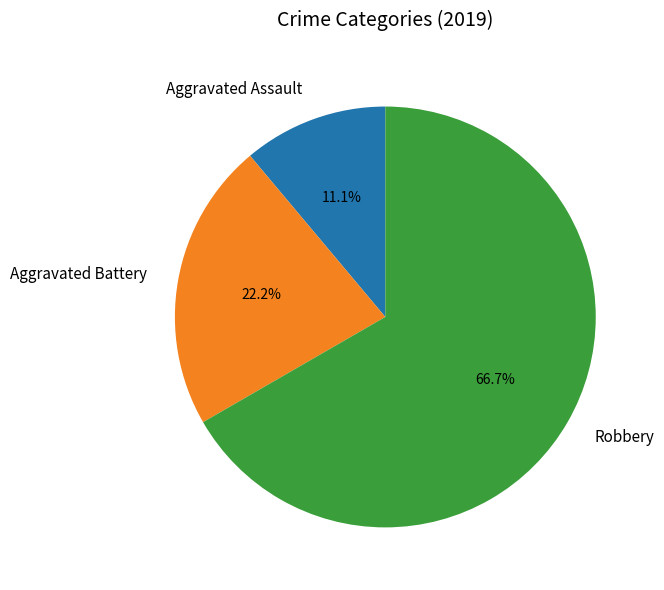

To the nearest percent, what portion does Aggravated Battery represent?

22%